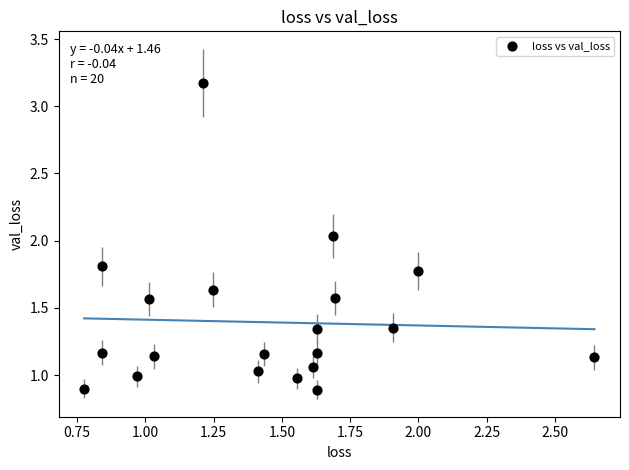

What is the range of Y values (max minus min)?

2.3